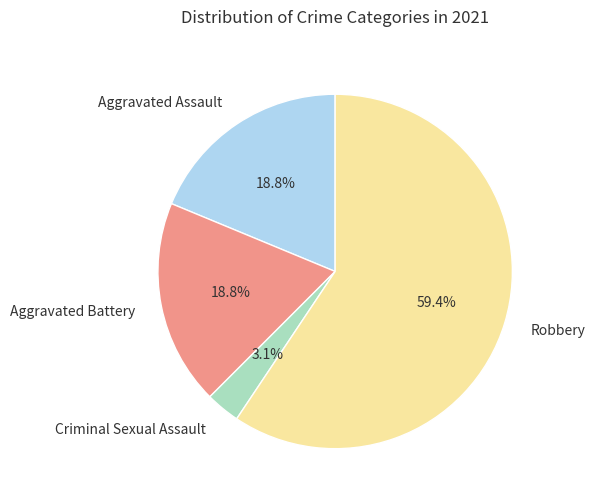

Combined, what portion of the pie is Aggravated Battery and Criminal Sexual Assault?

21.9%